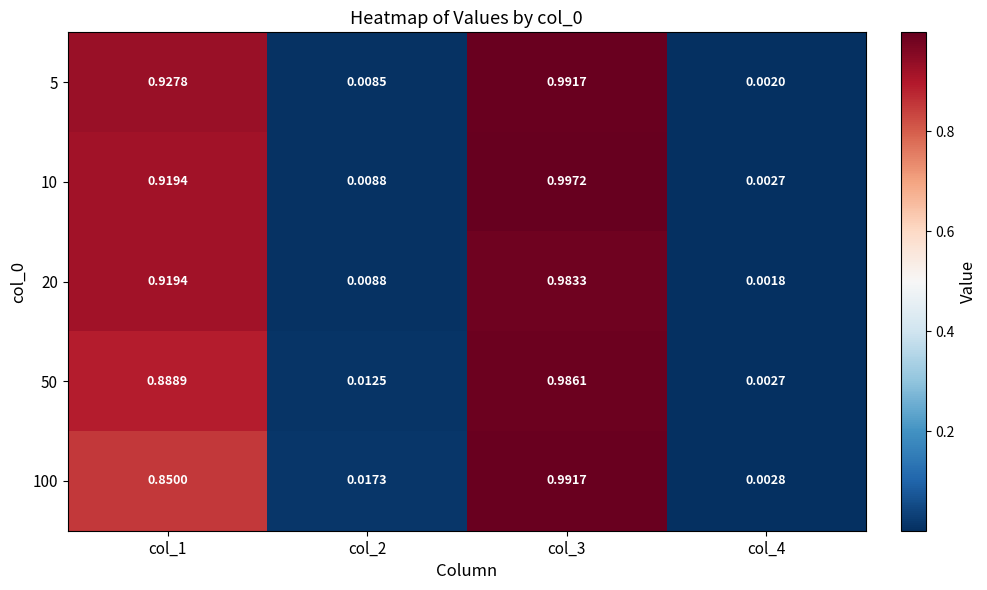

Is the value of 20 at col_3 greater than the value of 10 at col_1?

Yes